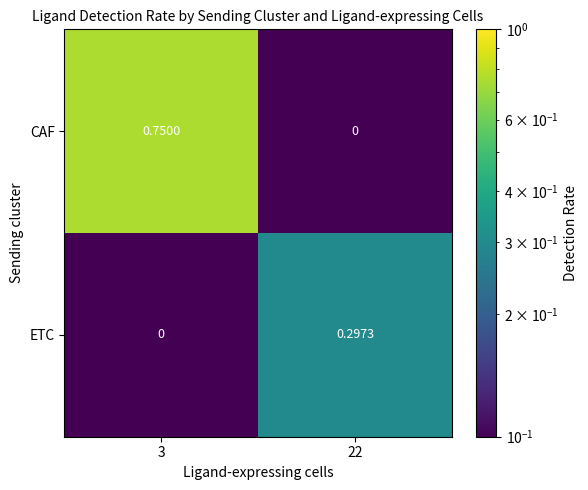

Which series has the largest total across all categories?

CAF